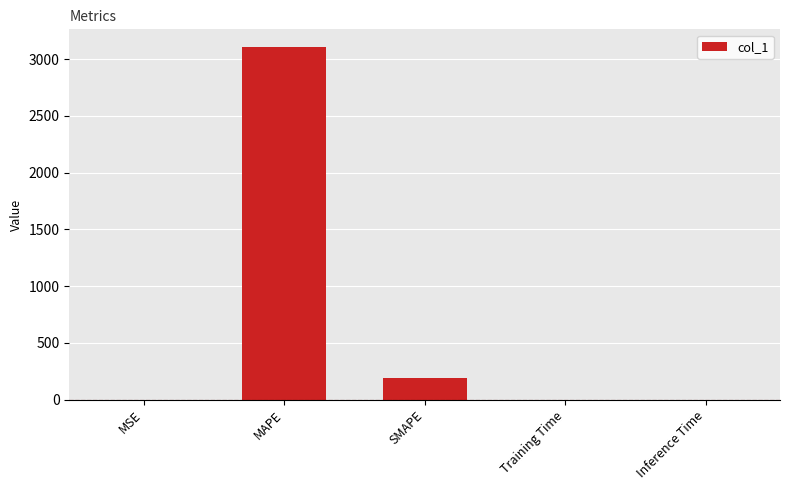

What is the approximate value at MSE?

0.1